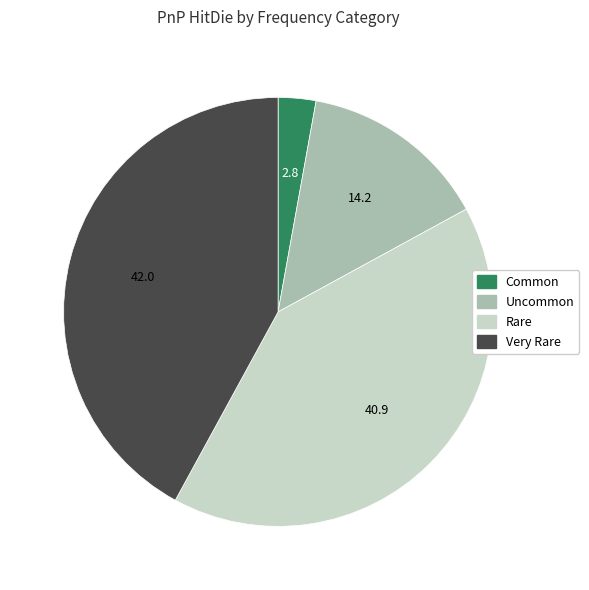

How many slices are in this pie chart?

4